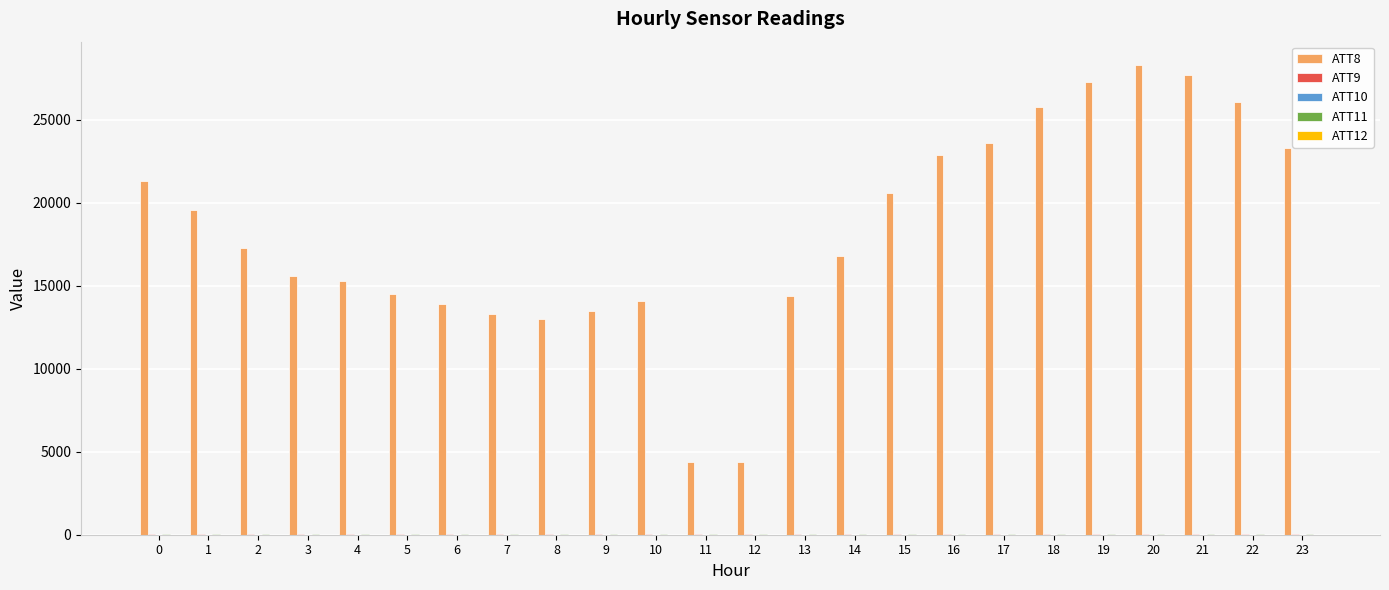

Which series has the largest total across all categories?

ATT8